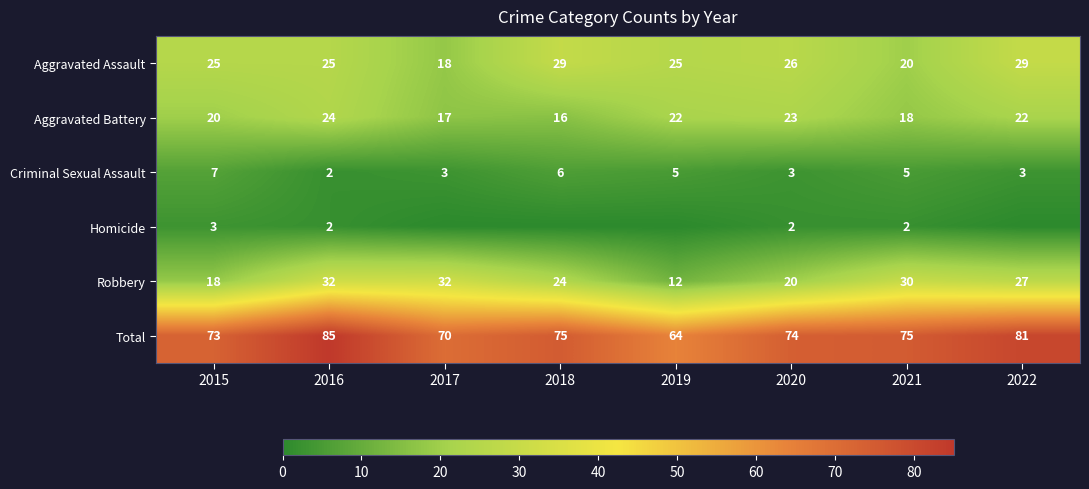

What is the spread (max minus min) of values at 2016?

83